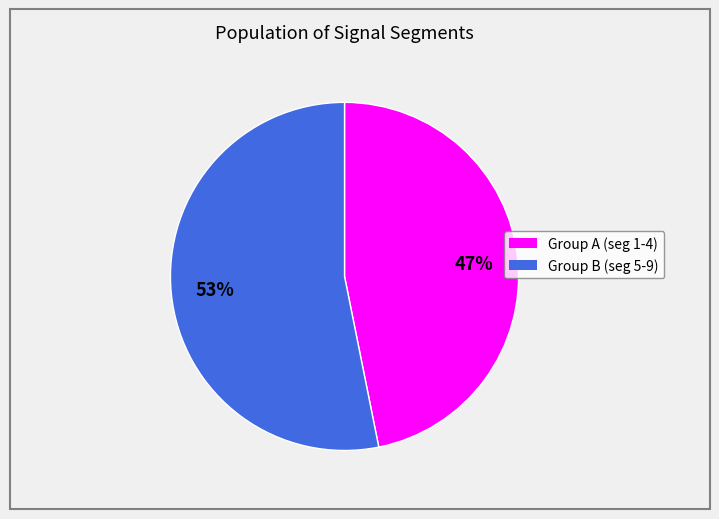

Is there a majority slice in this chart?

Yes